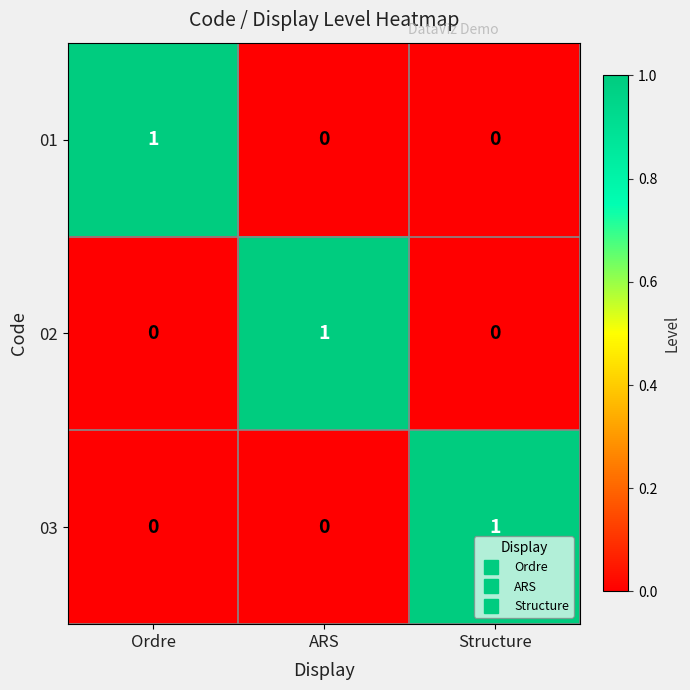

At how many categories does at least one series exceed 0?

3